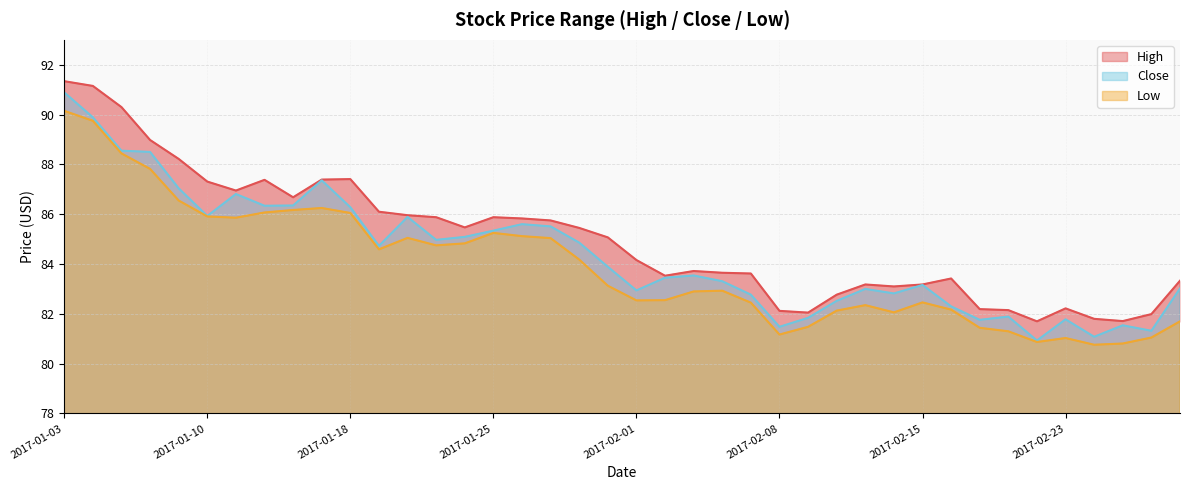

What is the difference between the highest and lowest values at 2017-01-24?

0.6